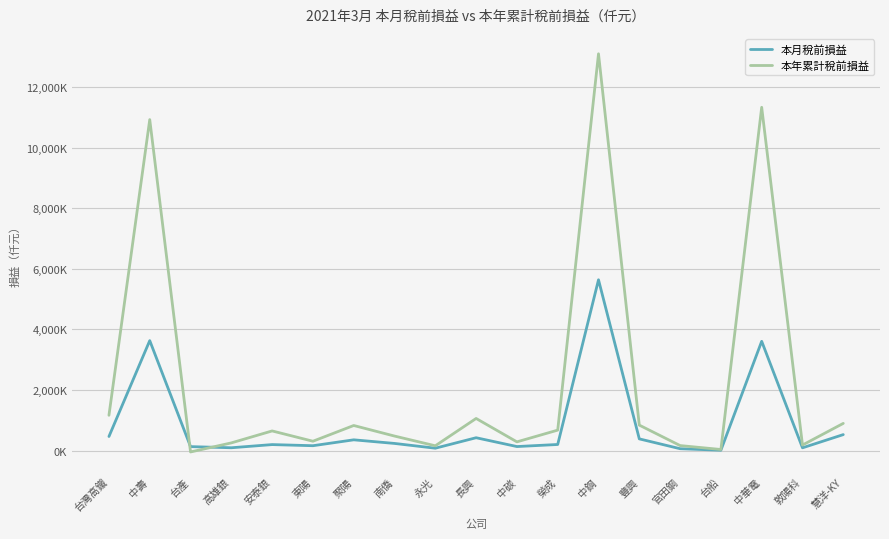

What is the difference between the maximum and minimum values in the 本年累計稅前損益 series?

13146526